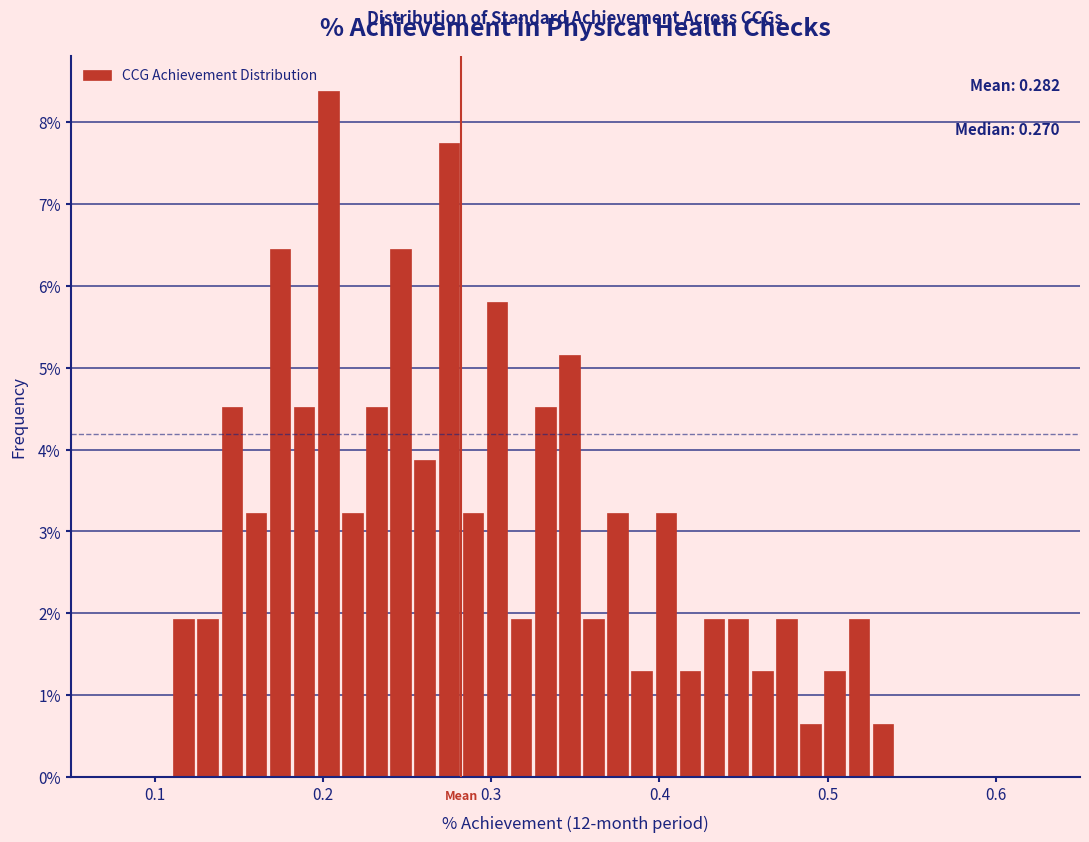

Read against the x-axis, roughly where is the centre of the tallest bar?

0.20